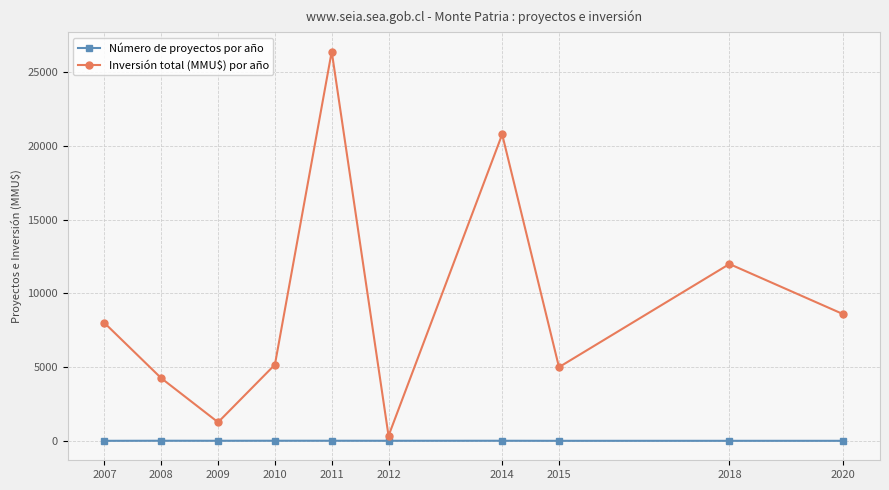

Between 2007 and 2014, which series saw the biggest shift?

Inversión total (MMU$) por año